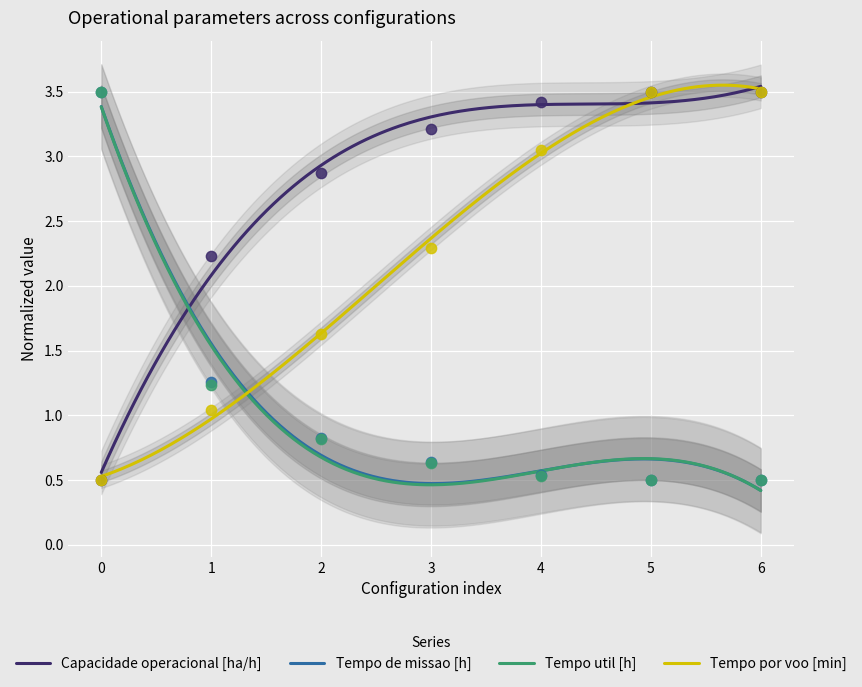

What is the total value across all series at 5?

8.0